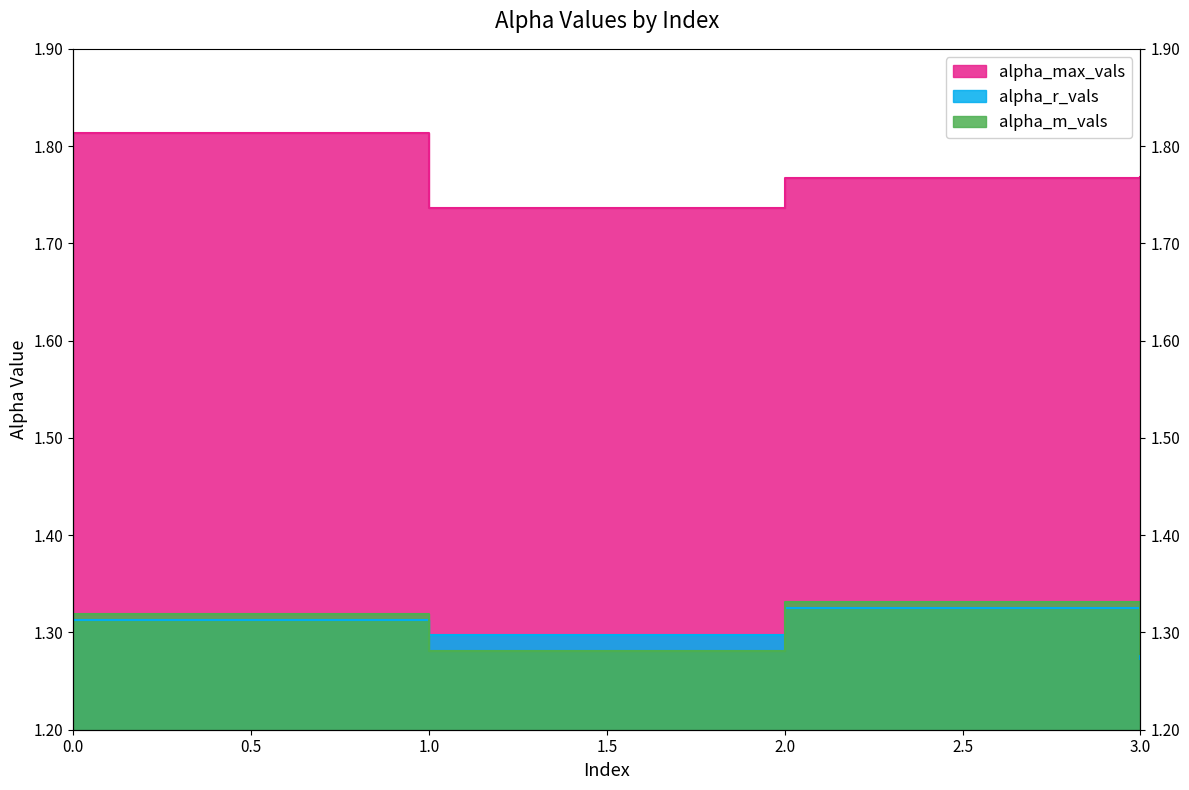

Where is alpha_max_vals nearest to the value 1?

1